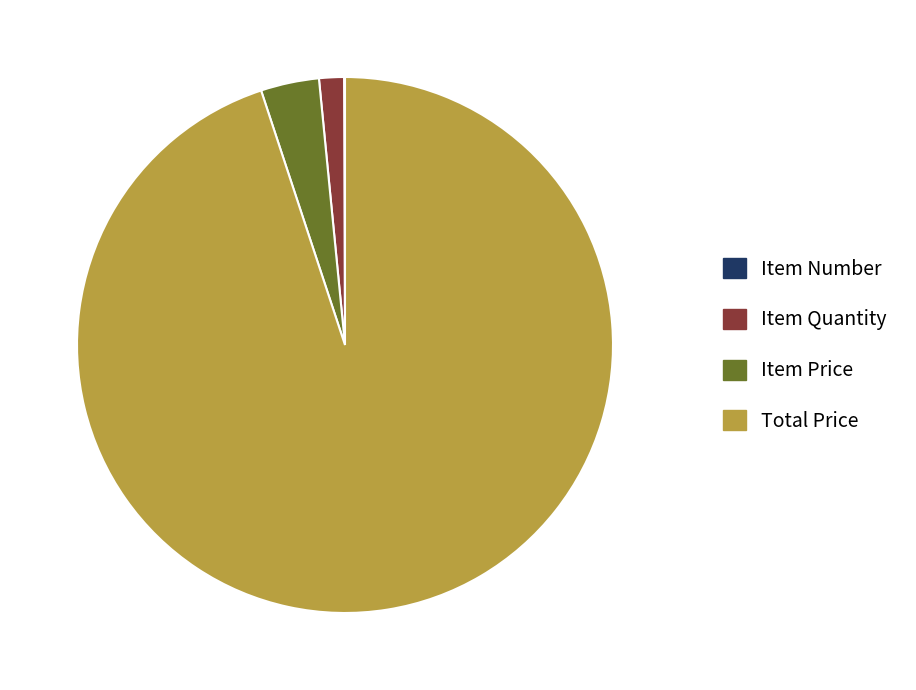

Is there any slice that represents more than half of the pie?

Yes